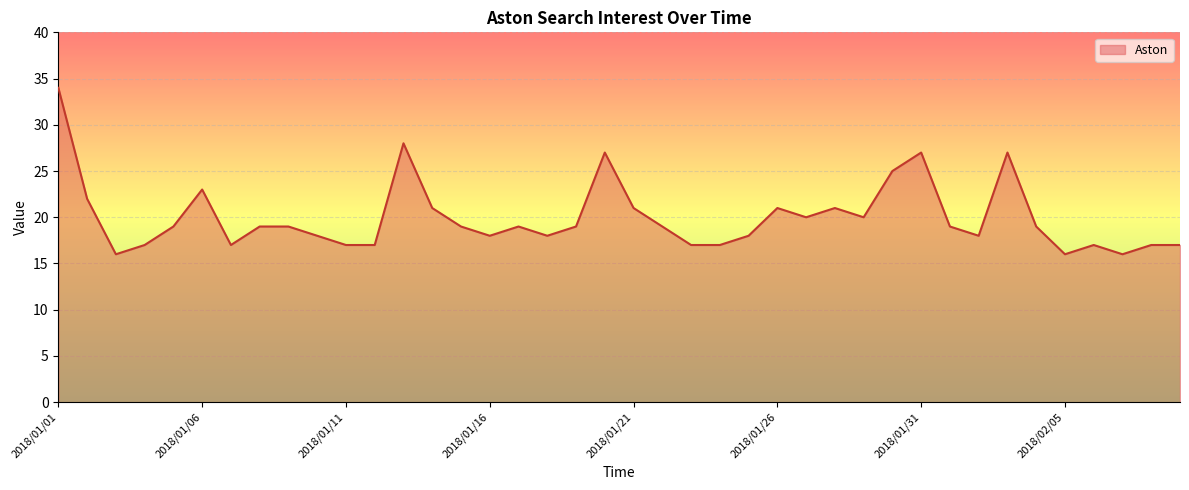

What is the smallest value displayed?

16